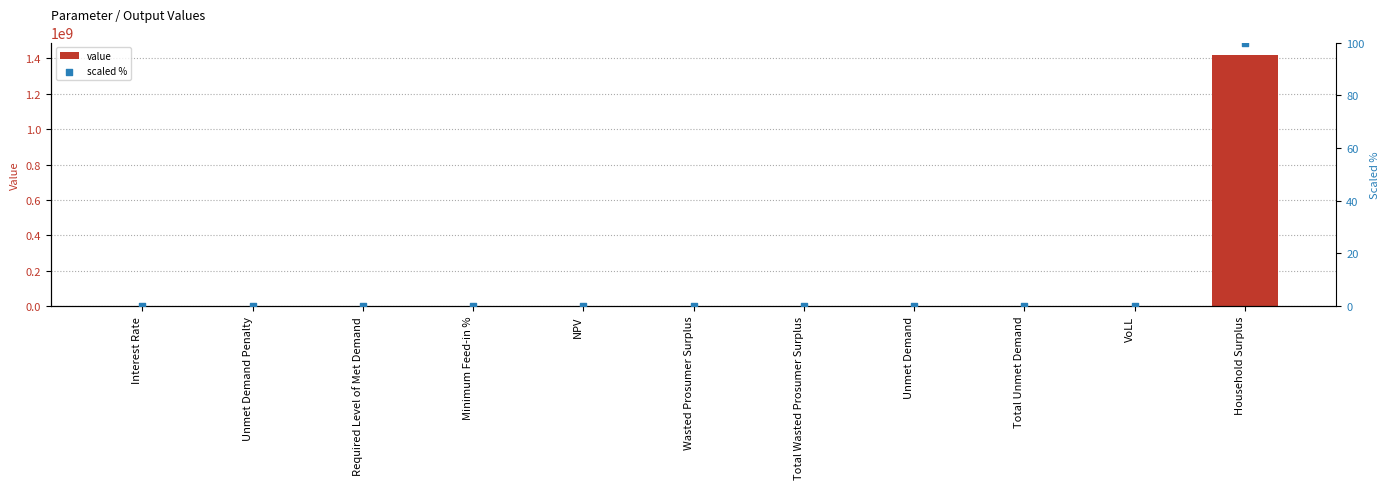

Which series contains the highest Y value?

value